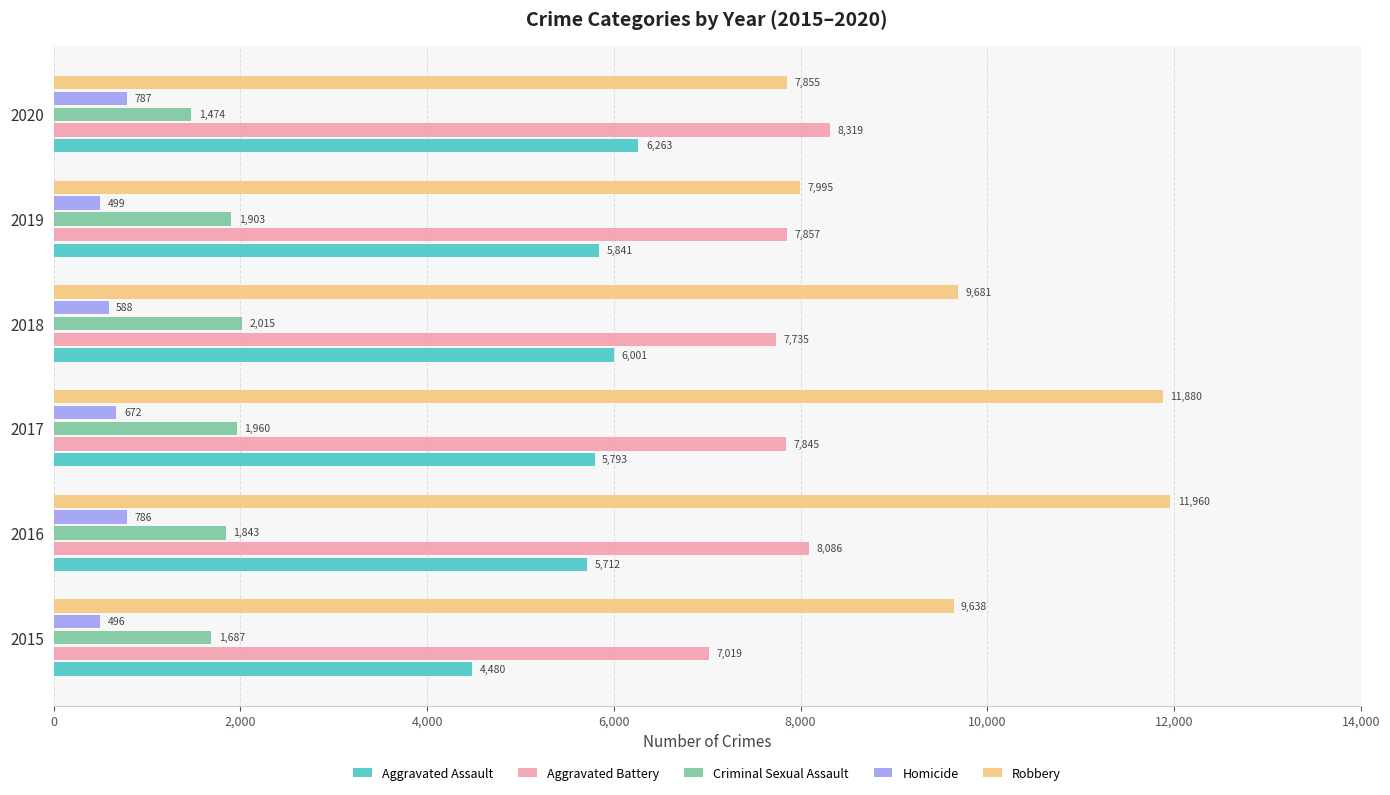

Which series has the widest spread of values?

Robbery